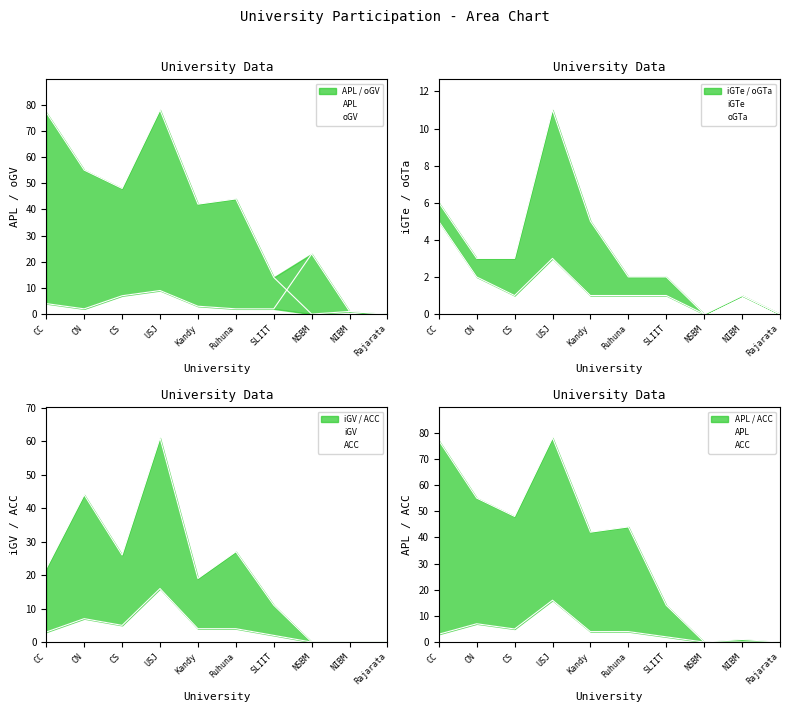

How many positive values does the ACC series have?

7